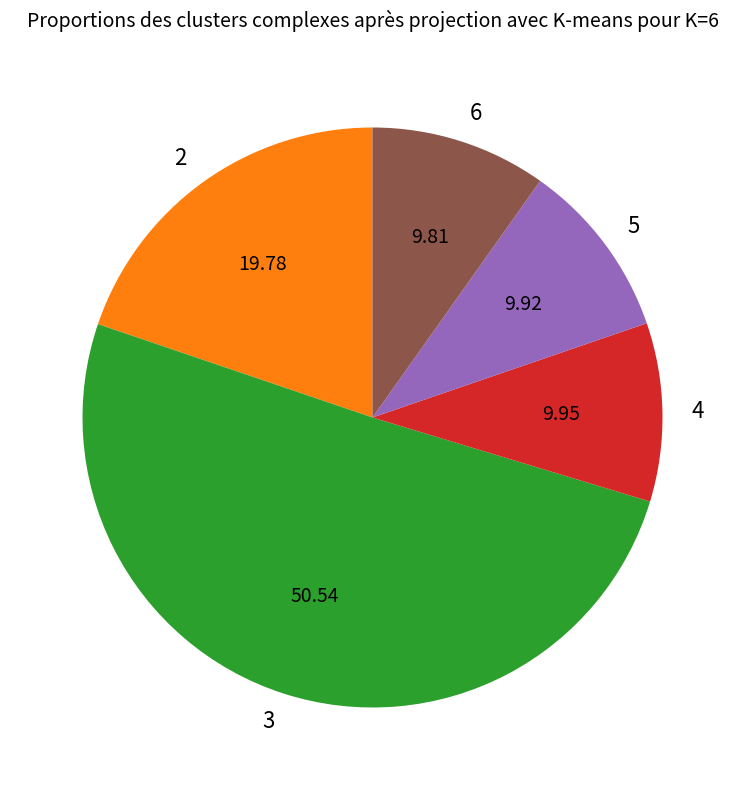

Approximately how many times larger is the value at 2 compared to 3?

0.4